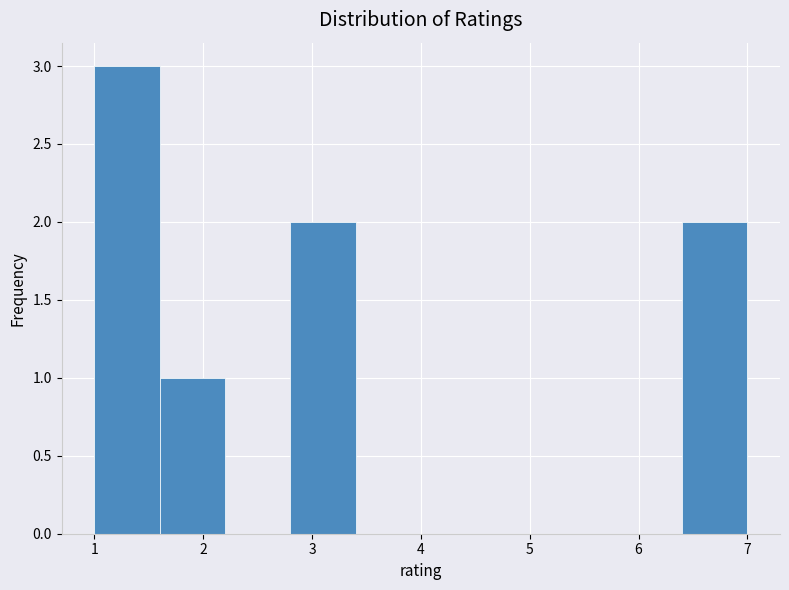

Over which range of the x-axis is the bar tallest?

1.0 to 1.6